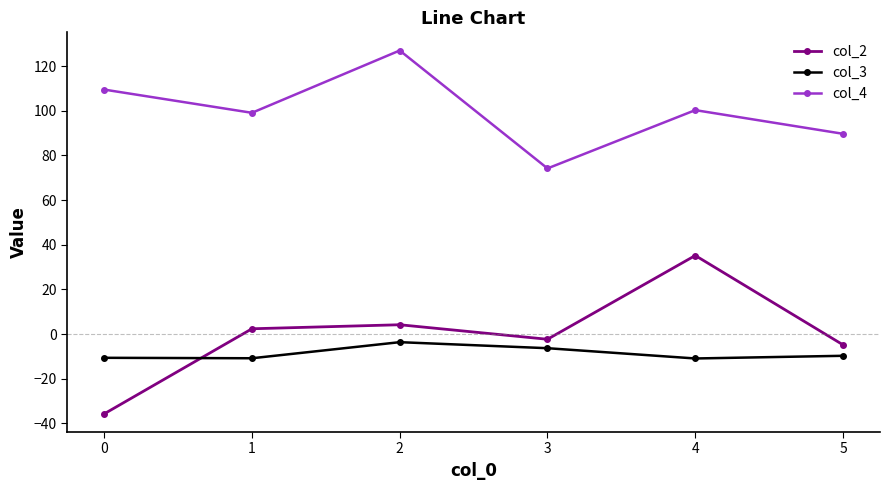

The col_3 series shows -3.6 at 2. True or false?

True